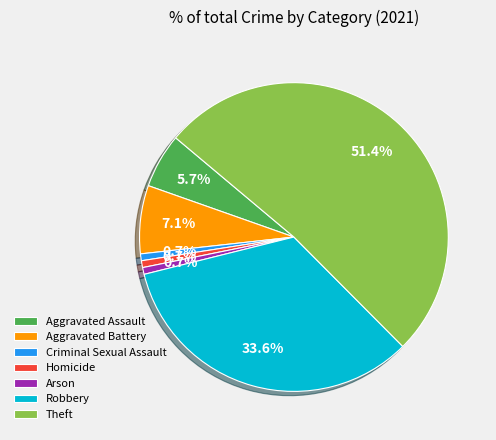

Is Homicide the majority of the pie?

No